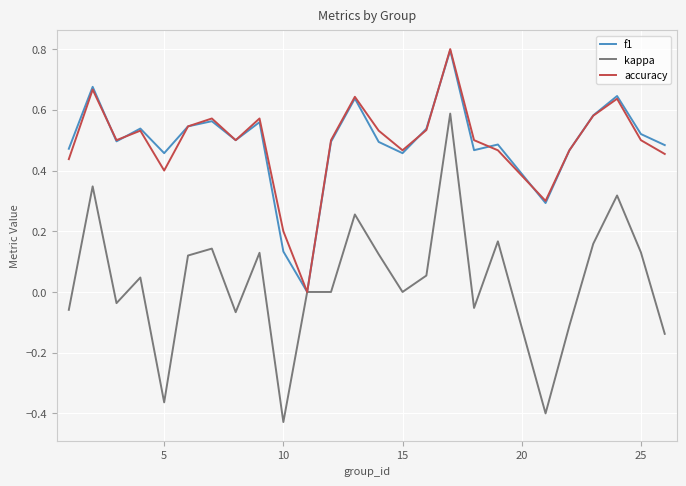

What is the maximum value shown in the chart?

0.8